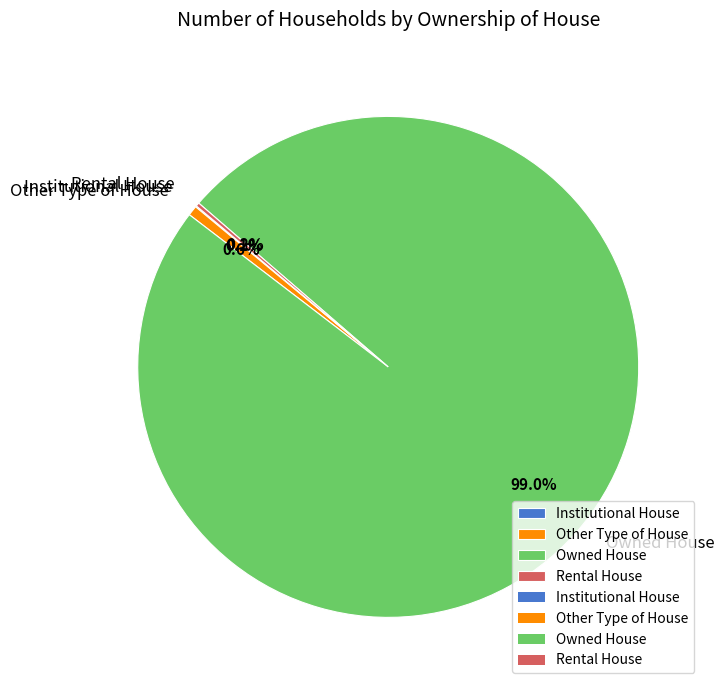

Which slice is the largest?

Owned House